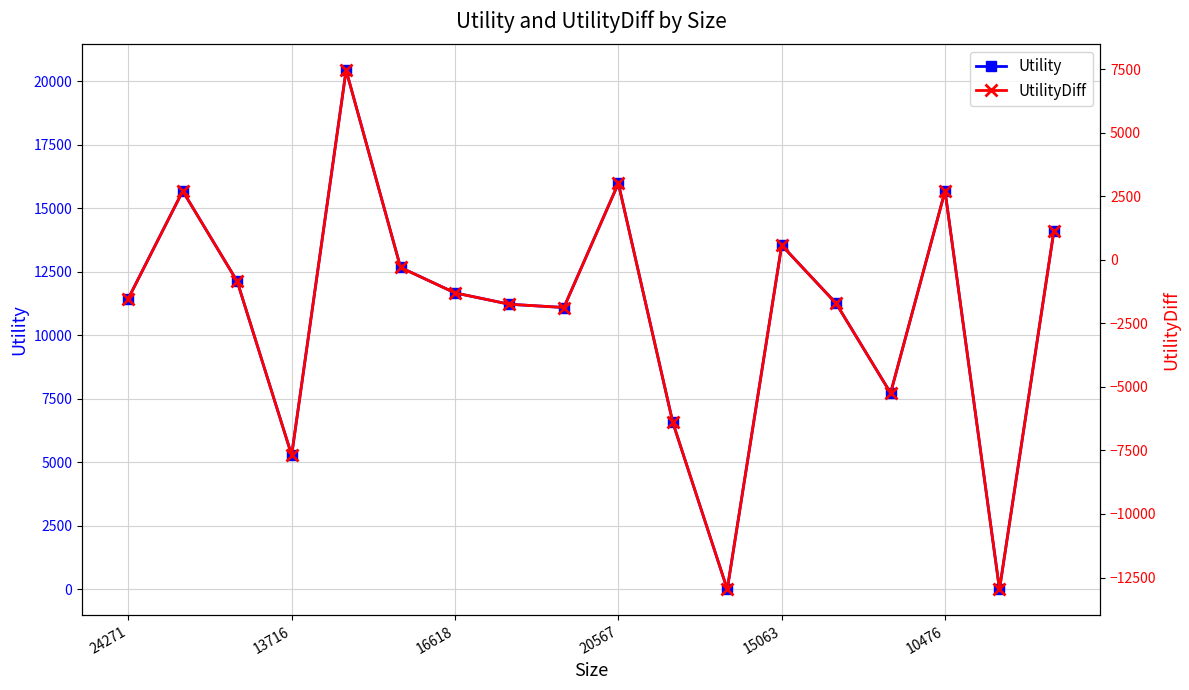

Between 24271 and 10476, which series saw the biggest shift?

Utility